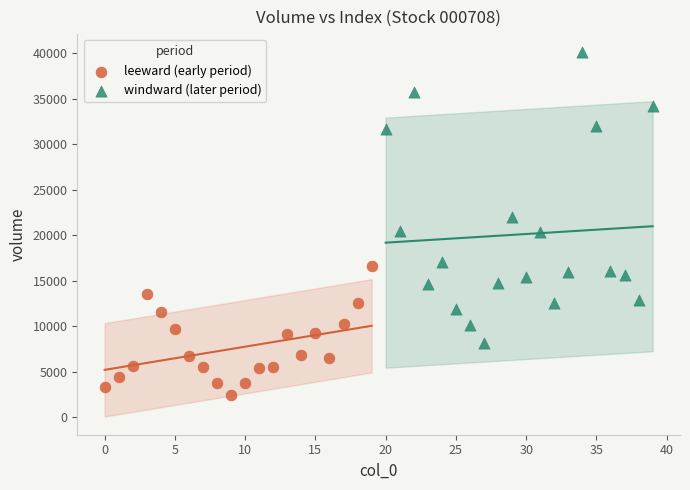

Which series contains the highest Y value?

windward (later period)